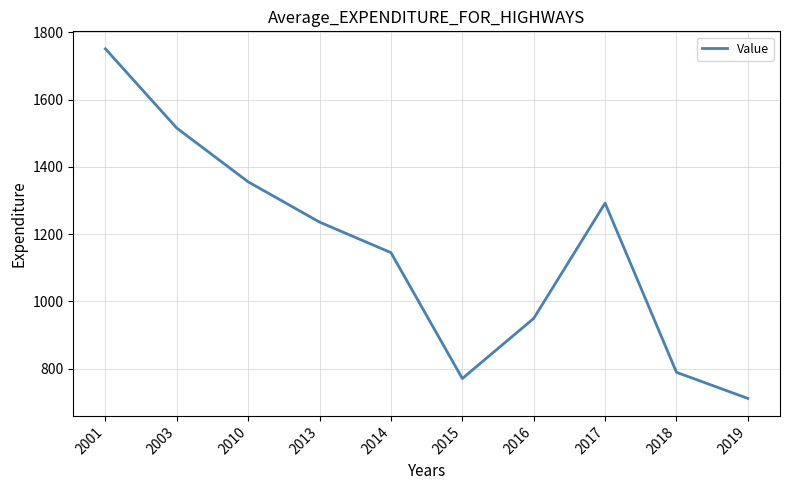

Is it true that the value at 2001 is 1751.3?

True